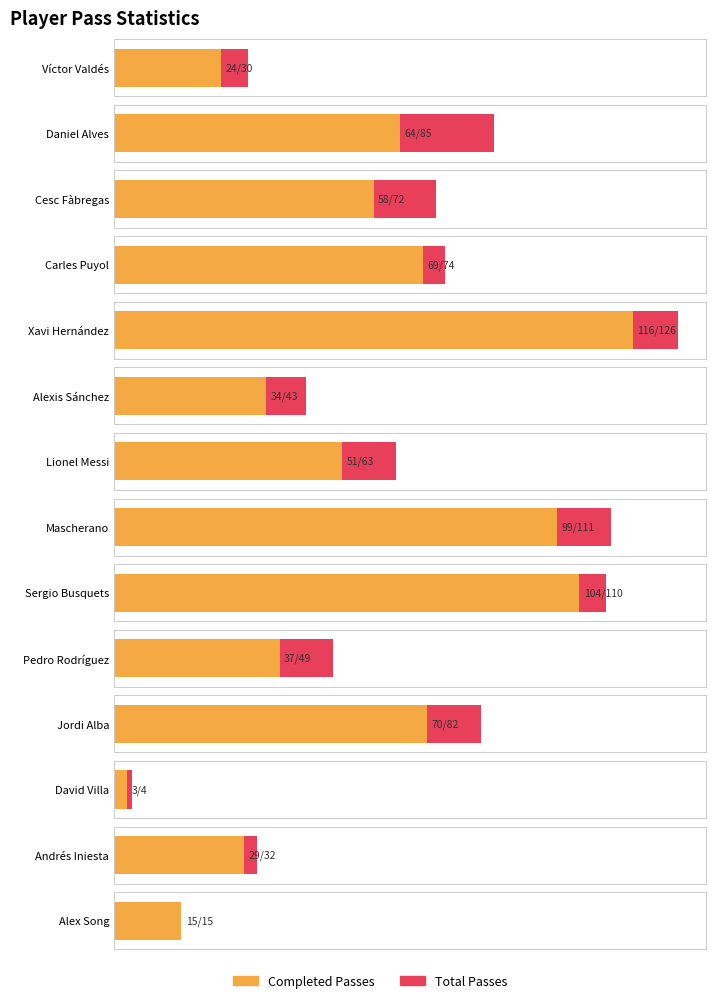

What is the minimum value shown in the chart?

3